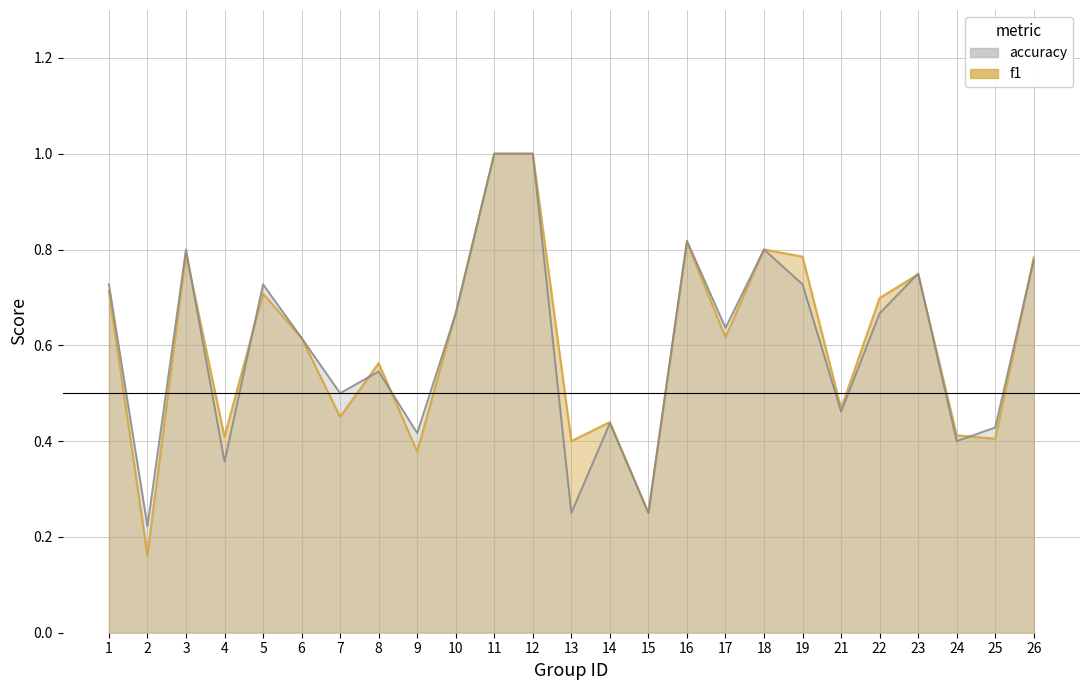

At which category does accuracy reach its first local valley?

2